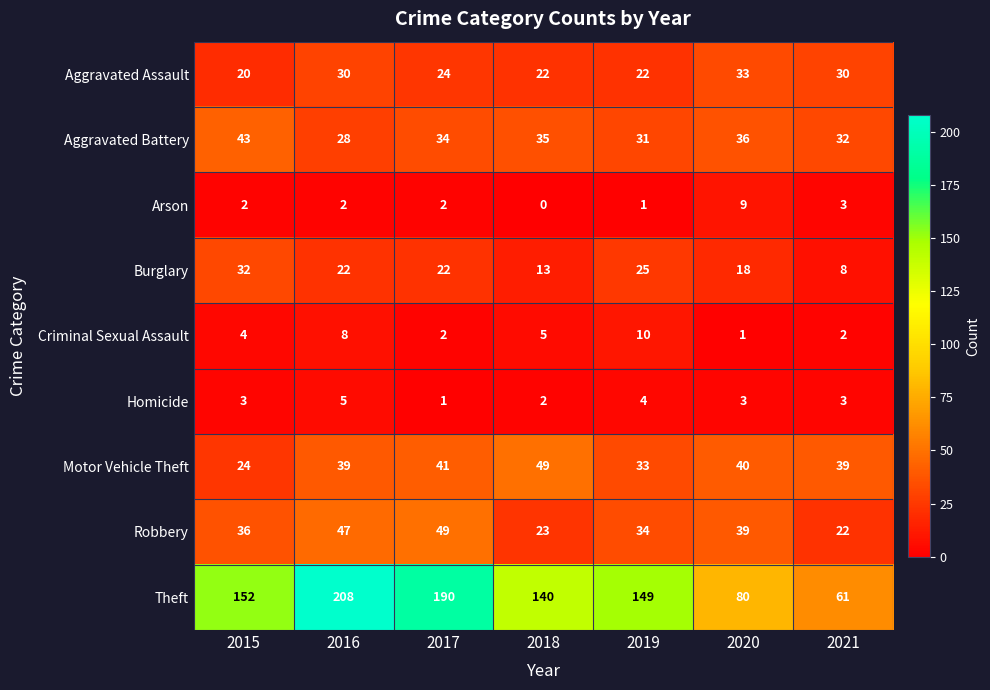

Count the Criminal Sexual Assault values in the range 2 to 8.

5